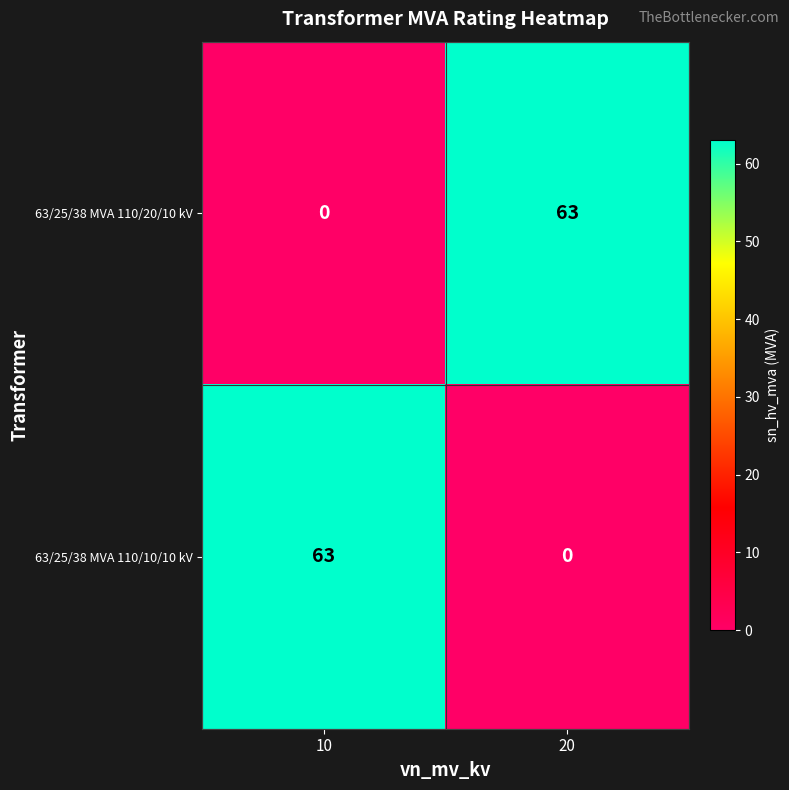

Where is 63/25/38 MVA 110/20/10 kV nearest to the value 31?

10